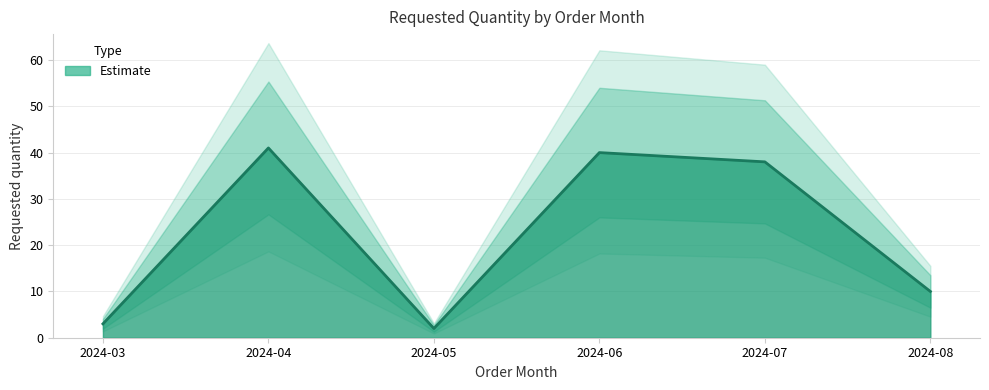

True or false: the data shows 41 at 2024-04.

True